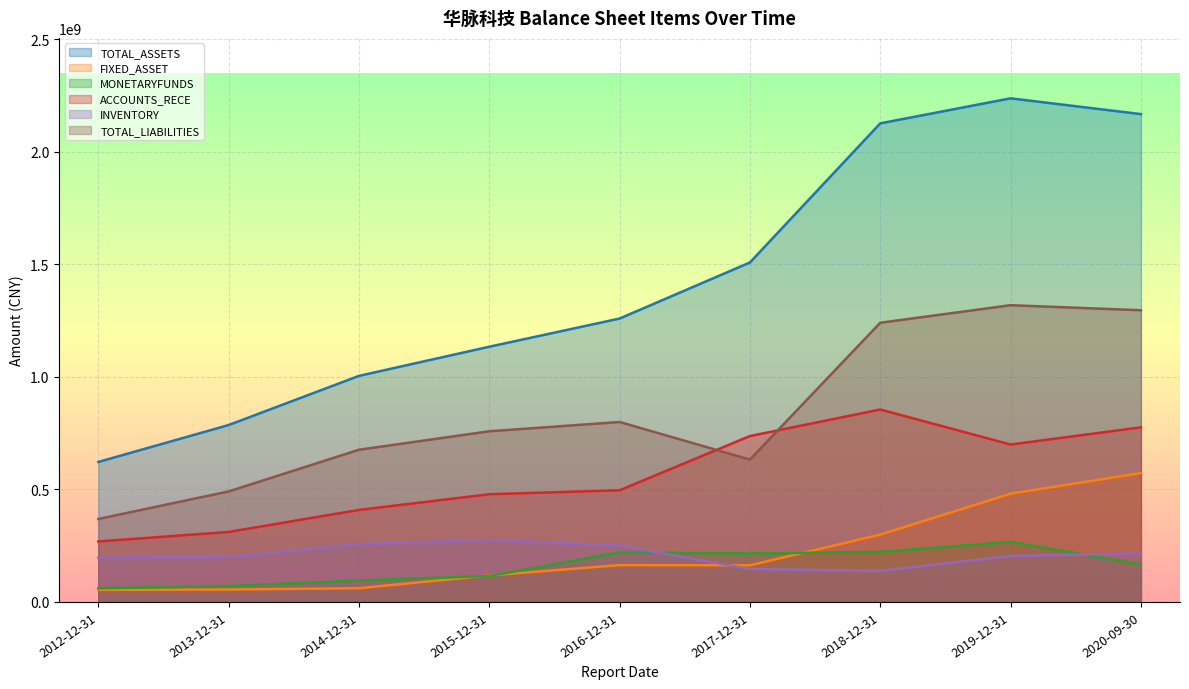

The FIXED_ASSET series shows 480964444.0 at 2019-12-31. True or false?

True